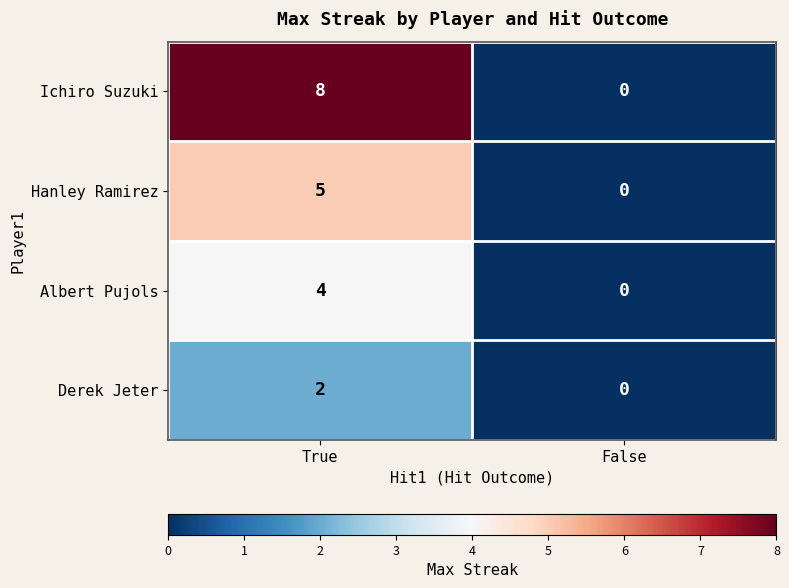

Reading left to right, extract all data points from this chart.

Ichiro Suzuki: 8	0
Hanley Ramirez: 5	0
Albert Pujols: 4	0
Derek Jeter: 2	0